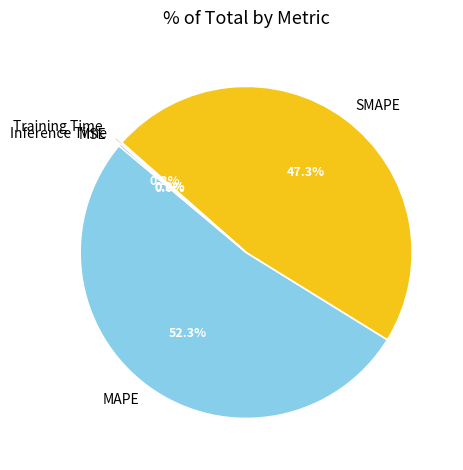

What portion of the pie excludes MAPE?

47.7%